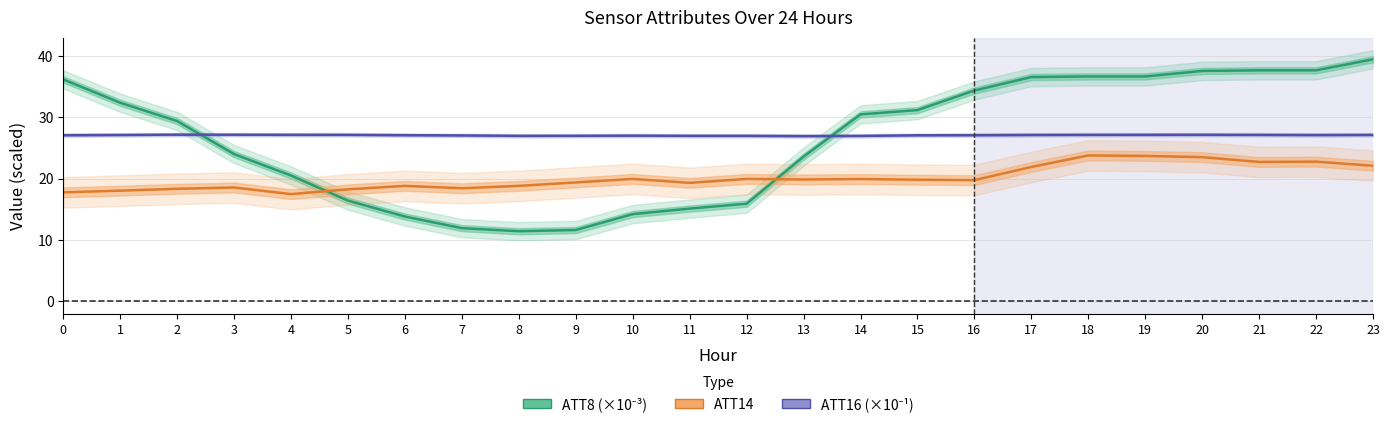

What is the highest value of the ATT14 series?

23.8